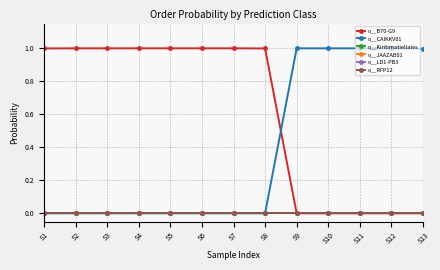

List the series in order of their peak value, lowest first.

o__Kiritimatiellales, o__JAAZAB01, o__LD1-PB3, o__RFP12, o__CAIKKV01, o__B70-G9